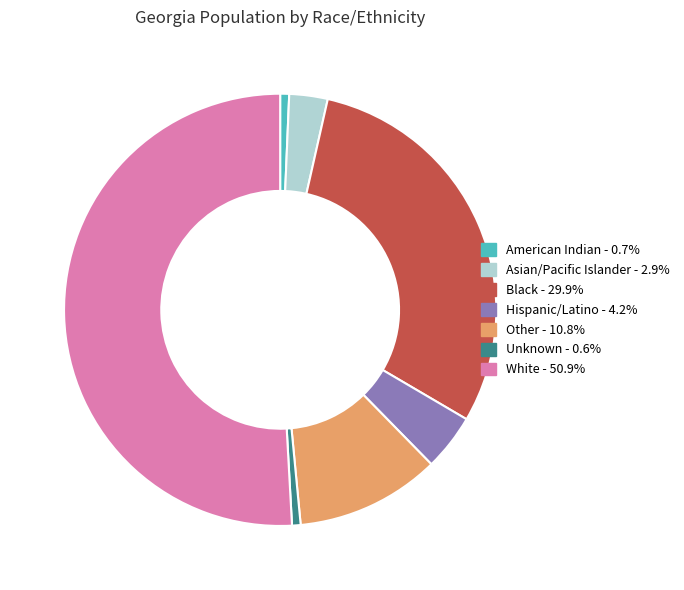

How many slices are in this pie chart?

7